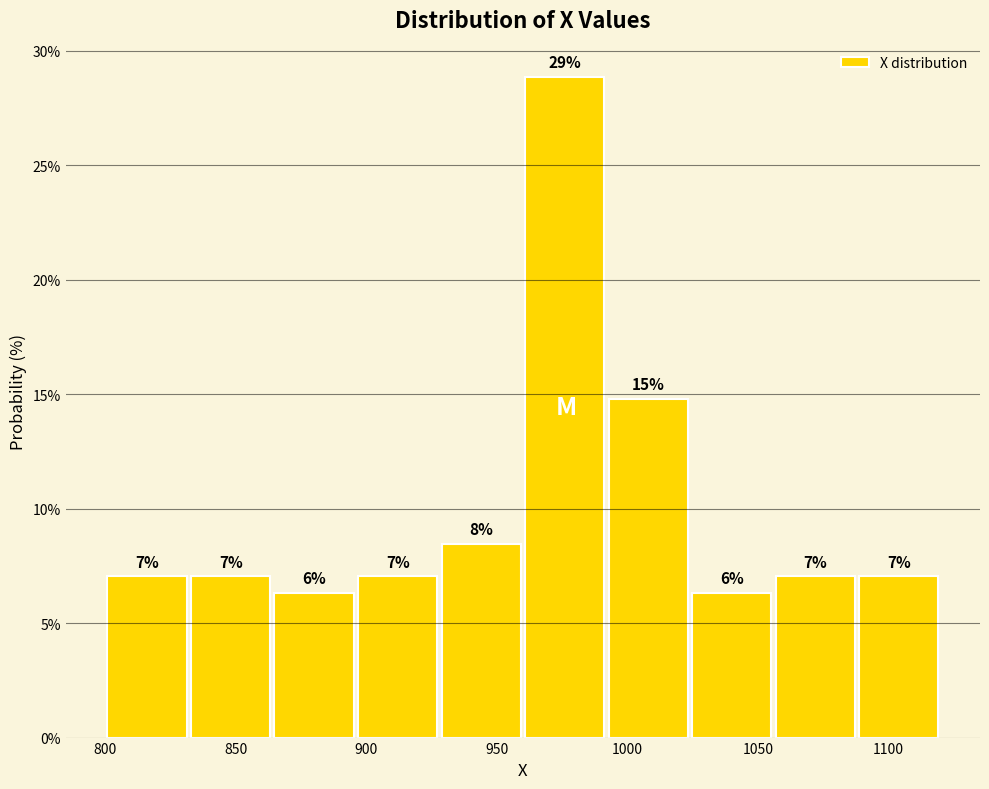

Which range on the x-axis has the tallest bar?

960 to 992